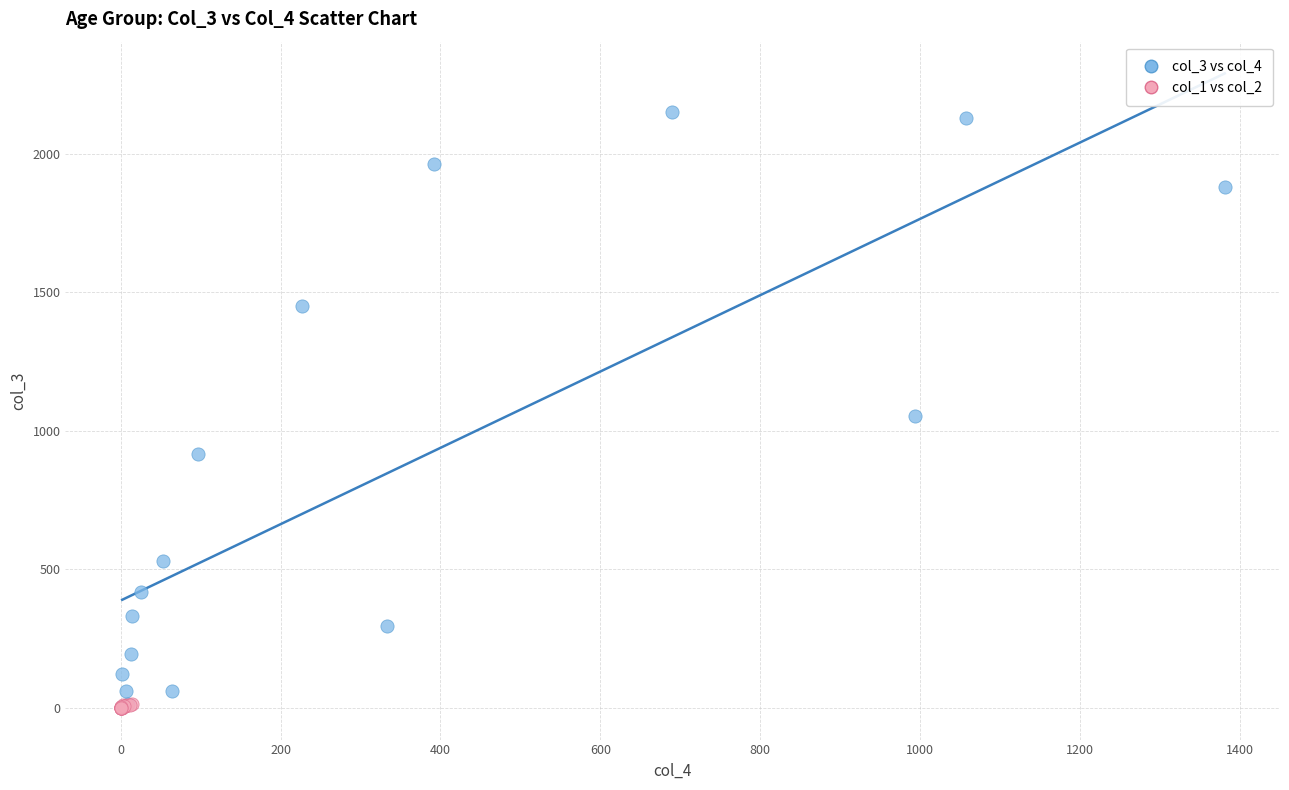

Which series has the widest spread of Y values?

col_3 vs col_4